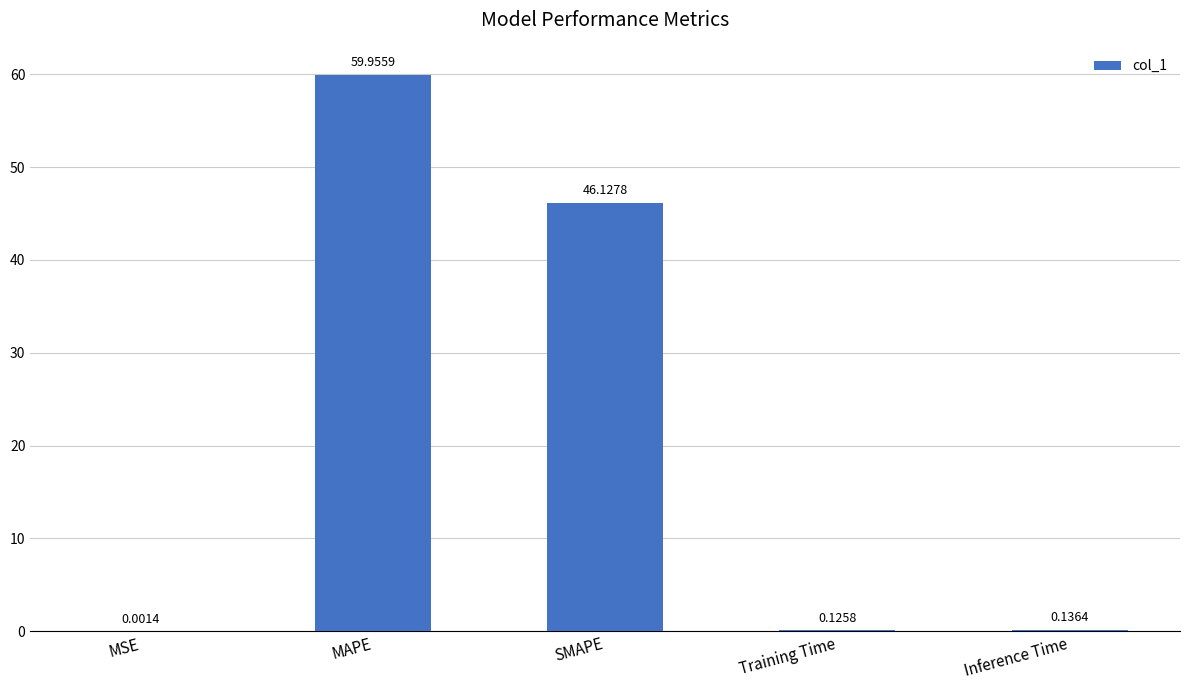

At which label is the value closest to 29?

SMAPE